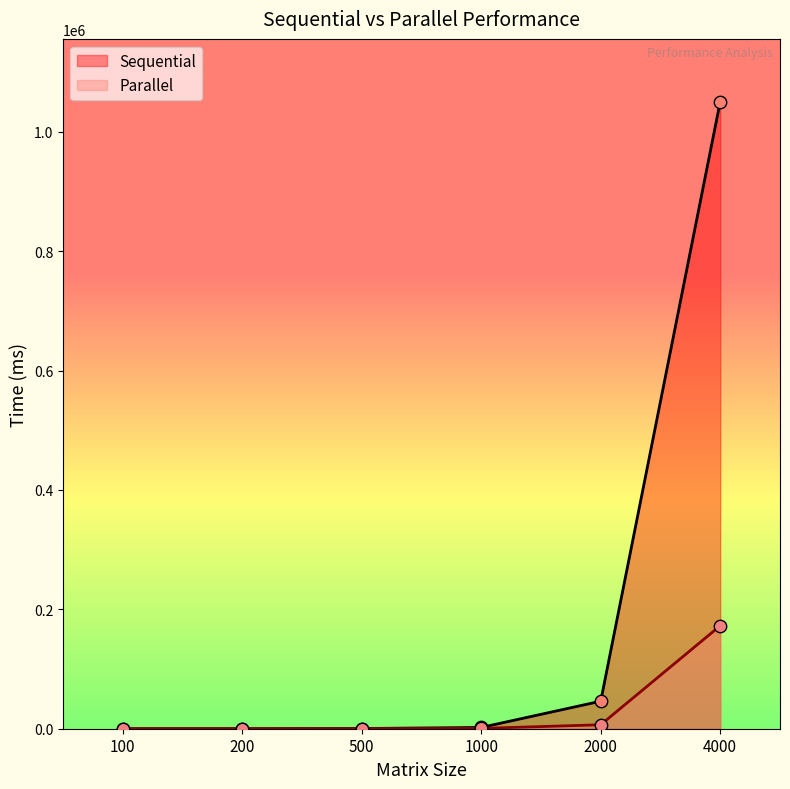

At how many categories does at least one series exceed 97038?

1